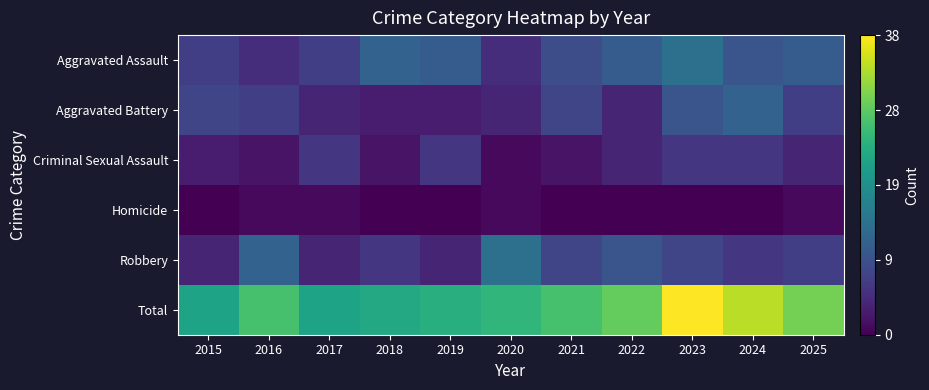

At how many categories does at least one series exceed 3?

11